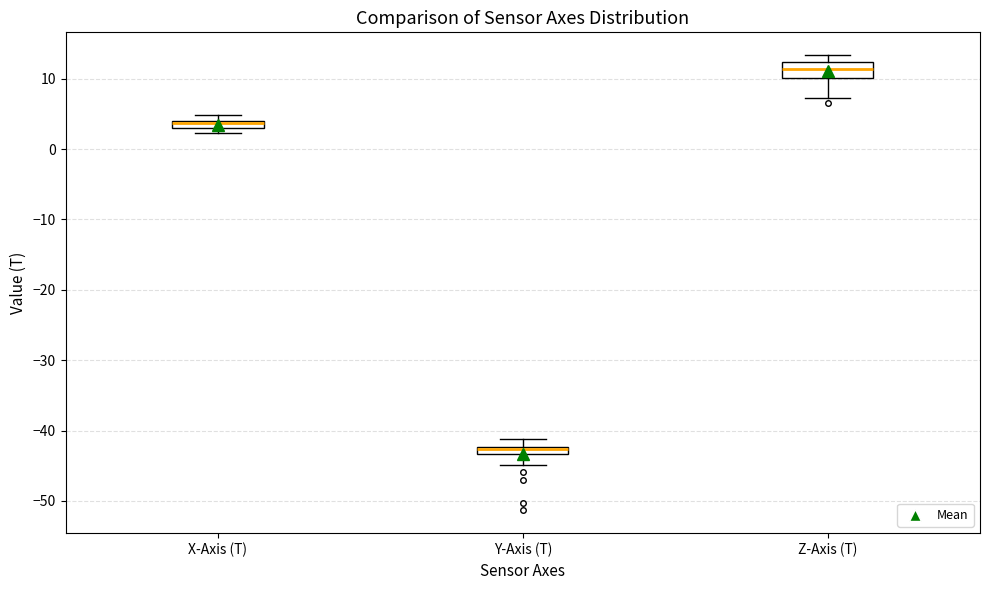

Where does the upper whisker of the box for Y-Axis (T) end on the y-axis? The values are not printed on the chart, so give them approximately, as read against the axis.

-41